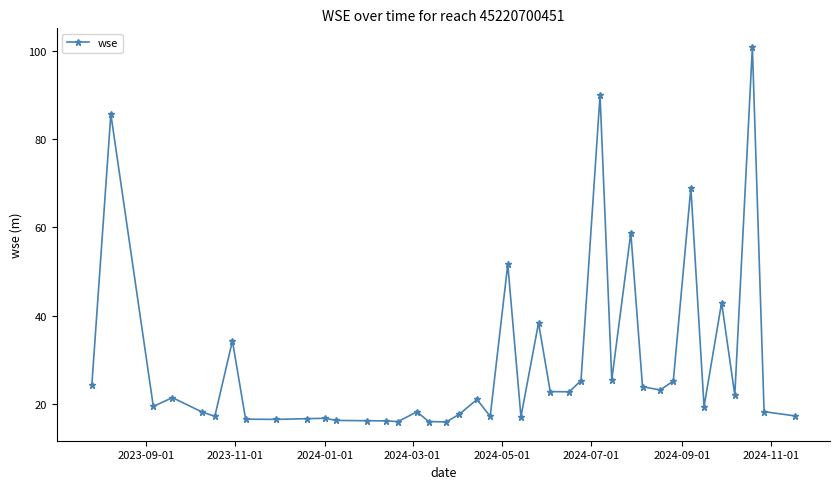

What is the maximum value shown in the chart?

100.8